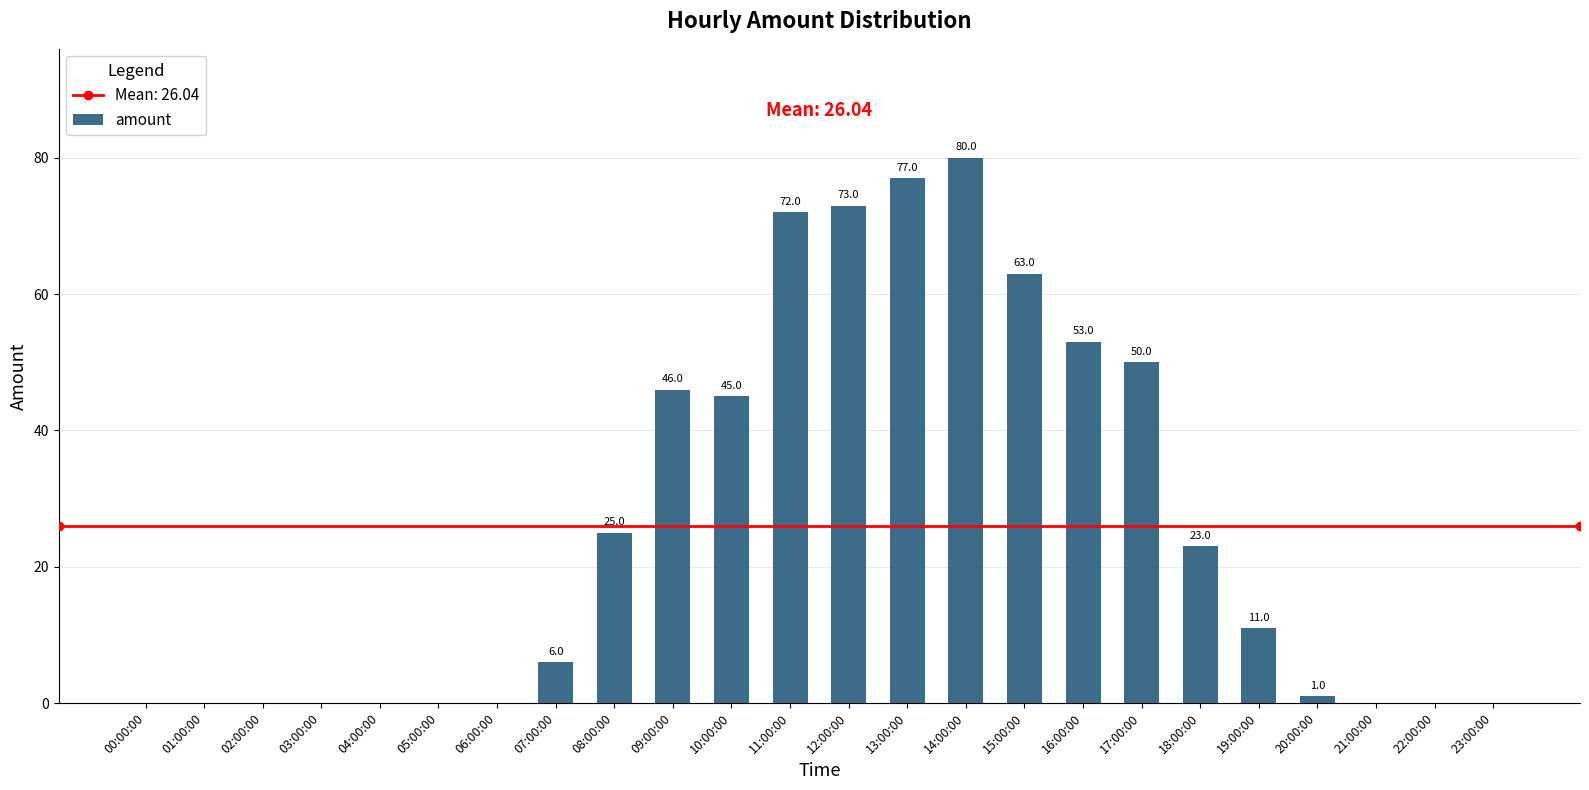

True or false: the data shows -46 at 02:00:00.

False